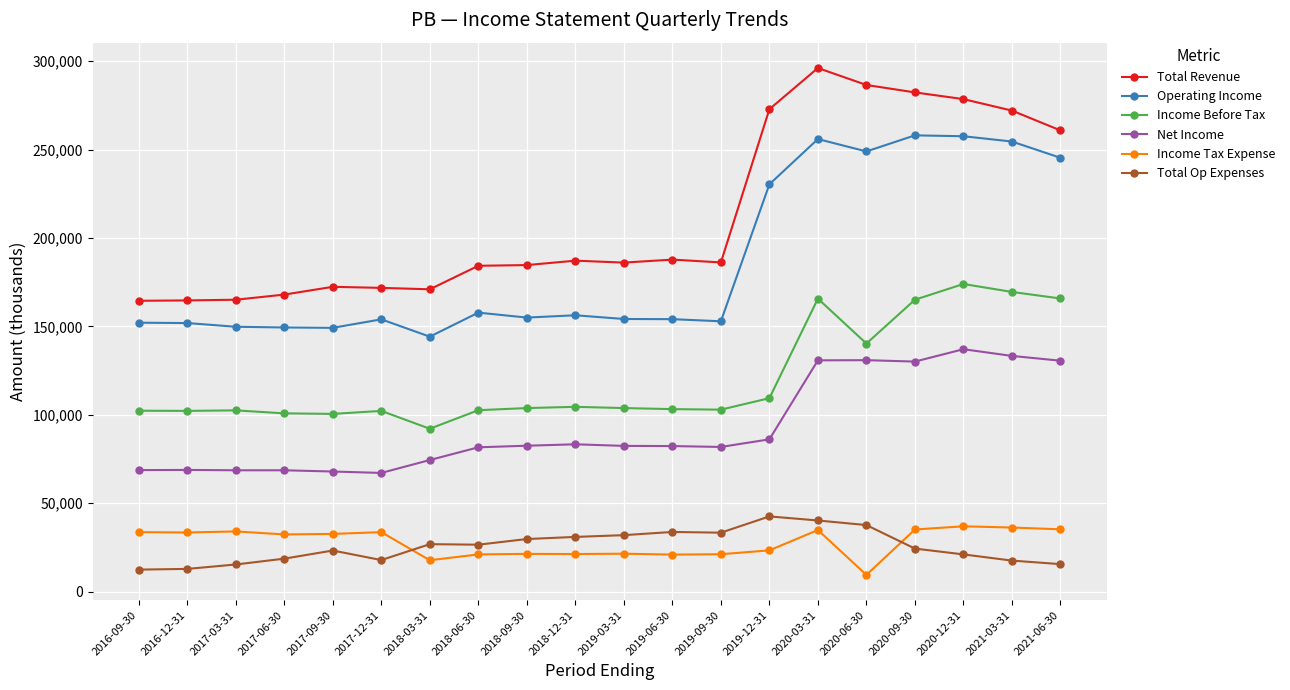

Is it true that Total Revenue equals 401998 at 2020-06-30?

False